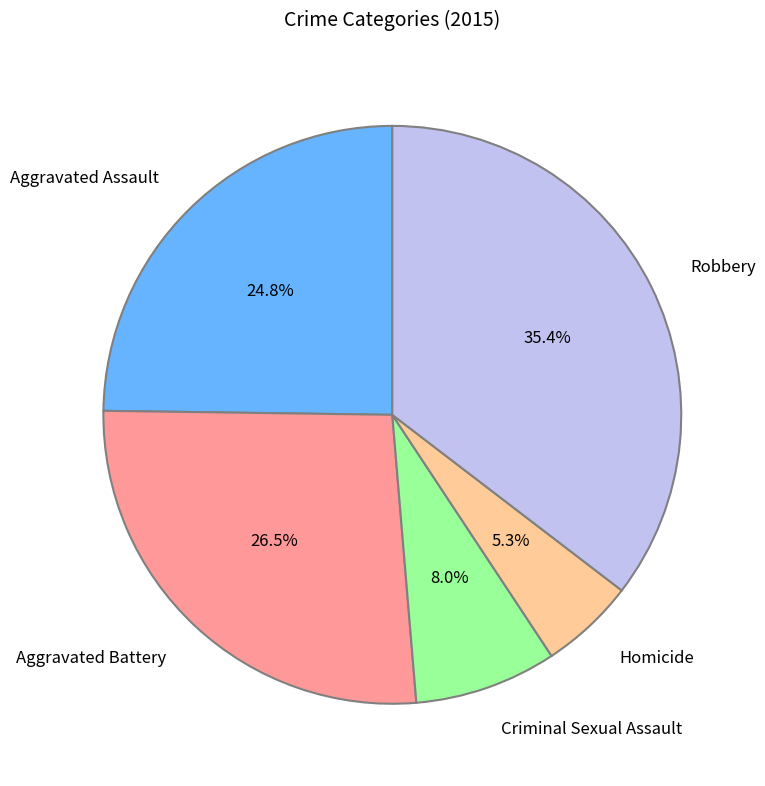

Rank the categories by value from lowest to highest.

Homicide, Criminal Sexual Assault, Aggravated Assault, Aggravated Battery, Robbery